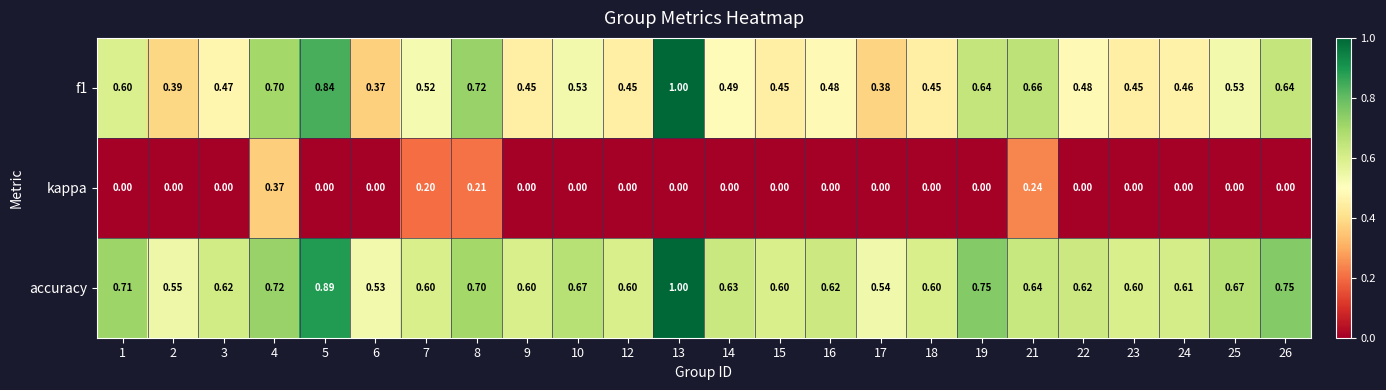

Rank the series at 16 from lowest to highest value.

kappa, f1, accuracy